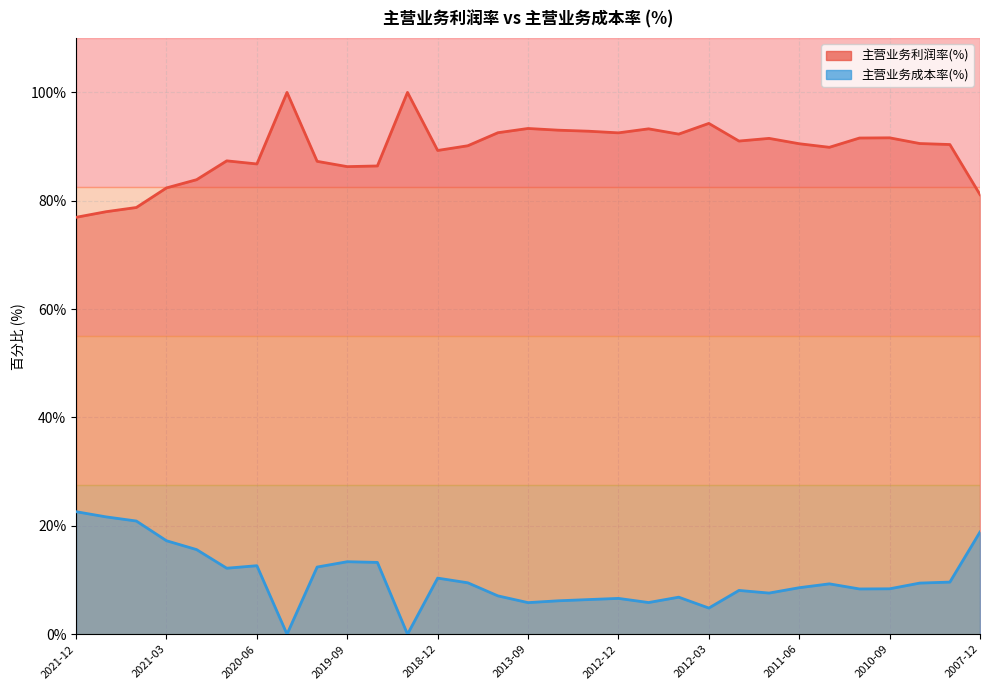

What are all the series names shown in the legend?

主营业务利润率(%), 主营业务成本率(%)